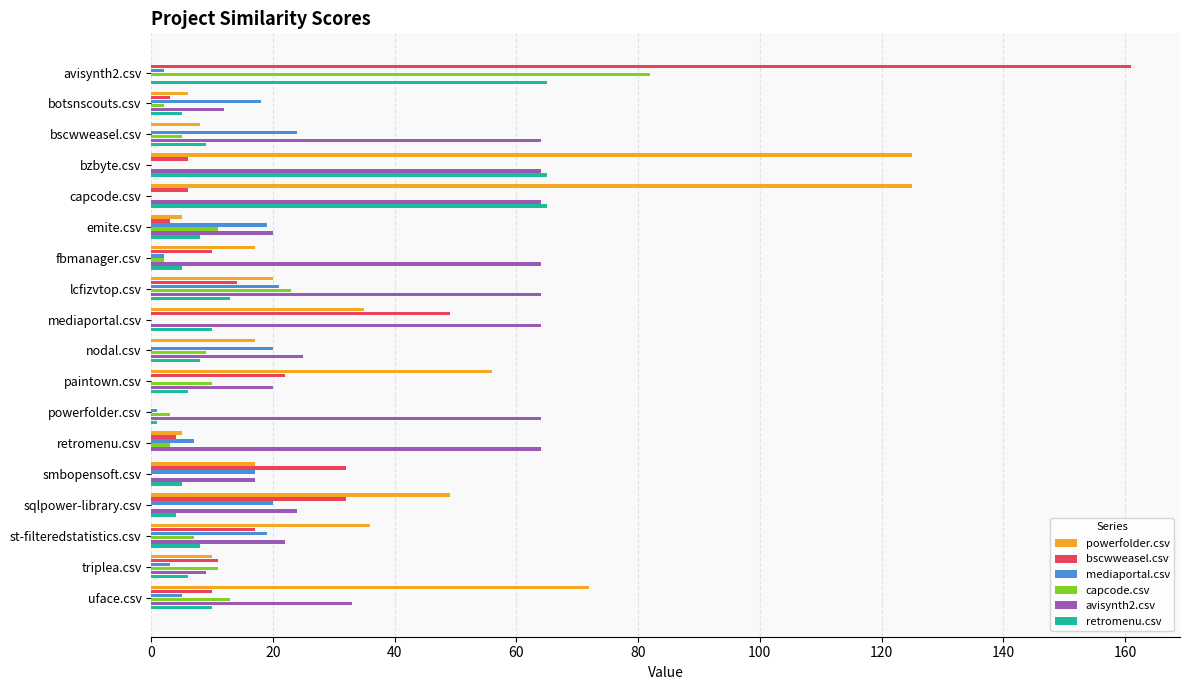

Which series changed the most between botsnscouts.csv and uface.csv?

powerfolder.csv